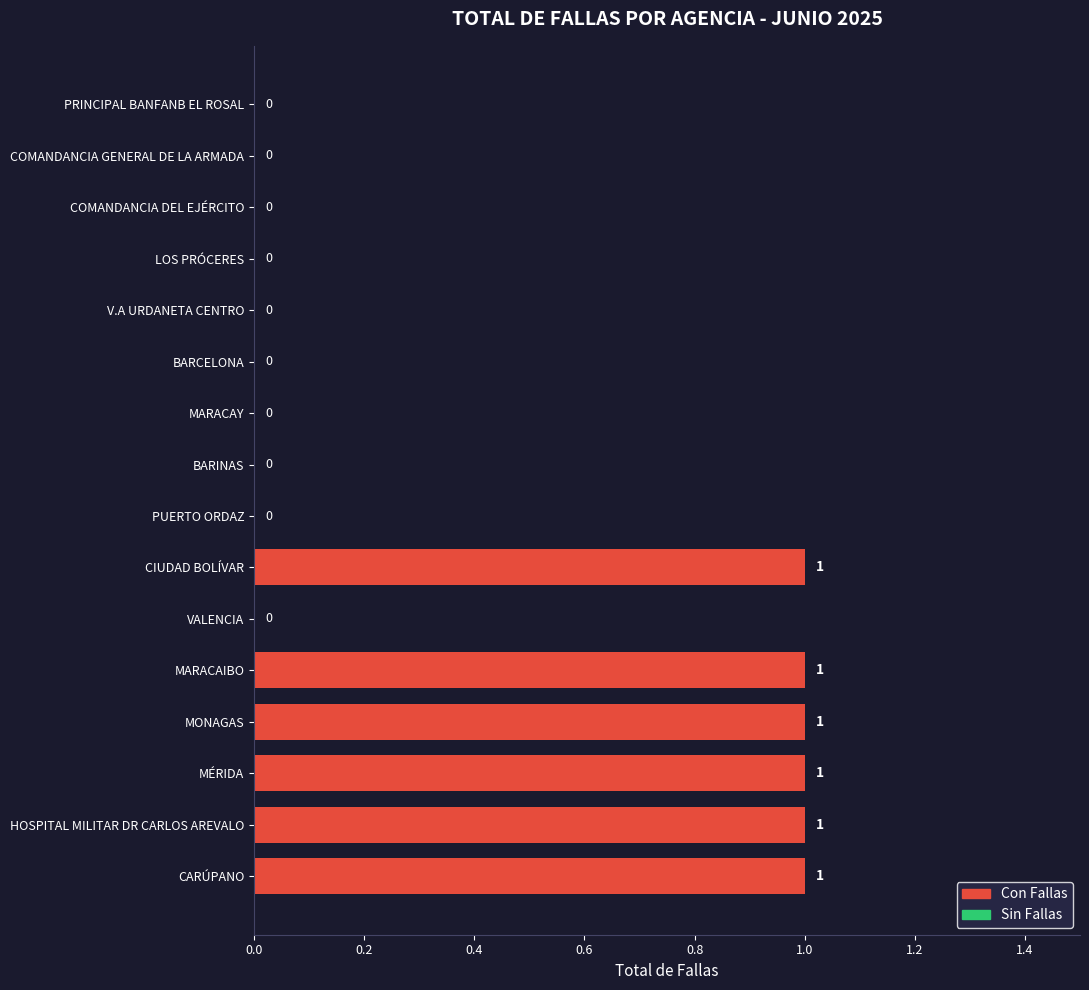

The chart shows a value of 1 at V.A URDANETA CENTRO. True or false?

False